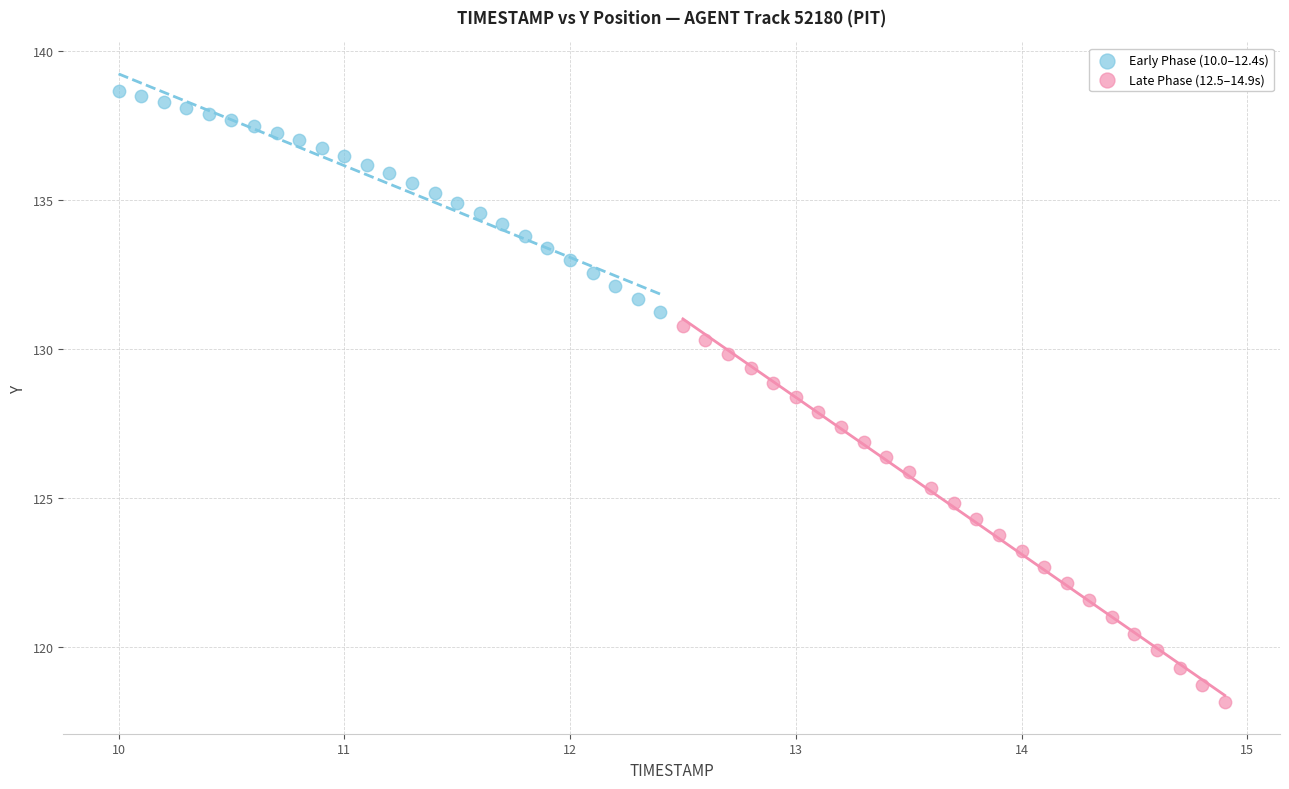

Which series contains the lowest Y value?

Late Phase (12.5–14.9s)